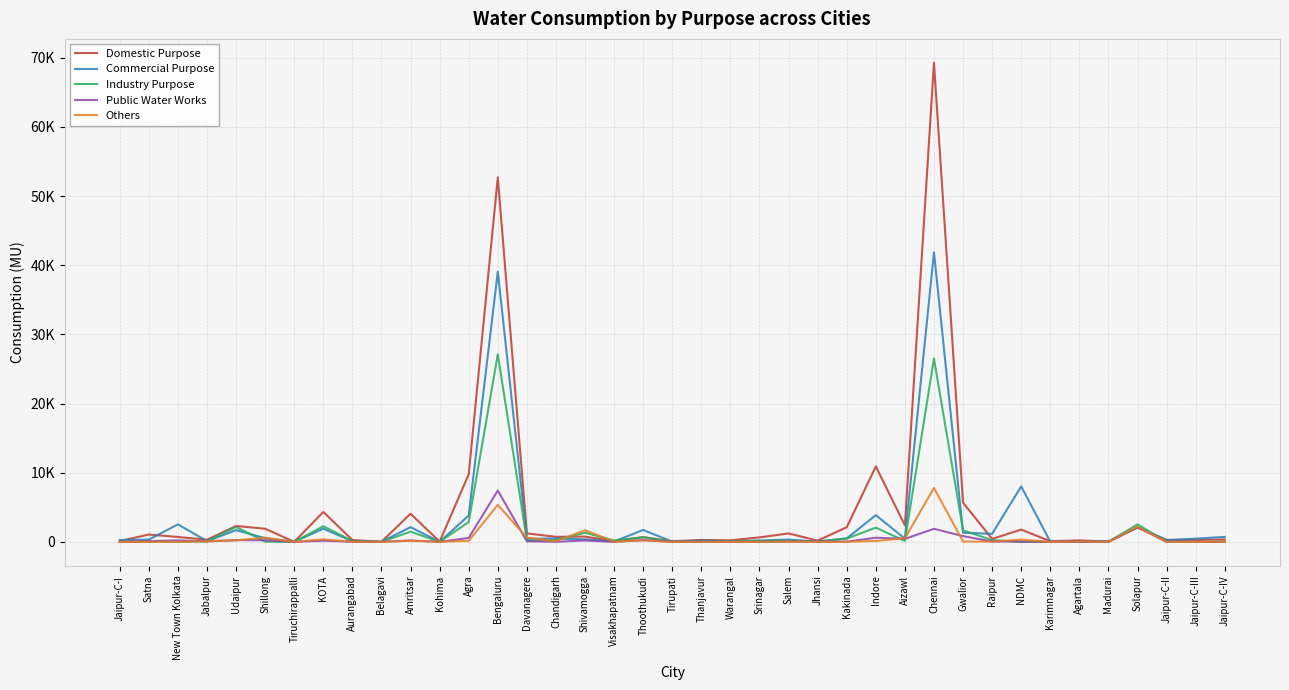

The value of Public Water Works at Jaipur-C-I is 1.2. True or false?

False